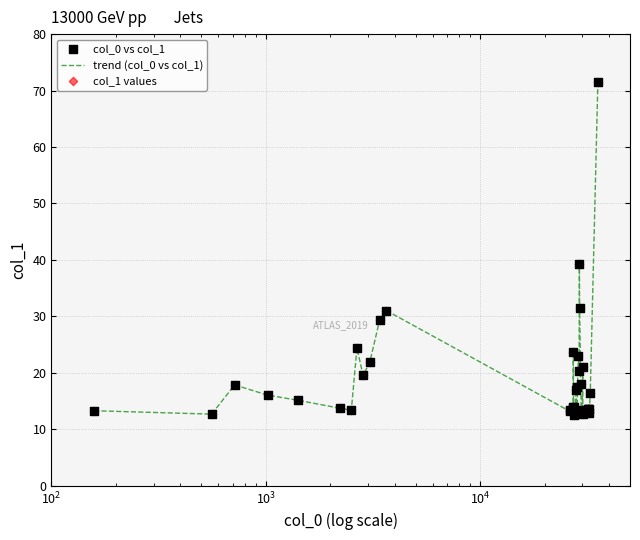

What is the difference between the maximum and minimum values?

58.9